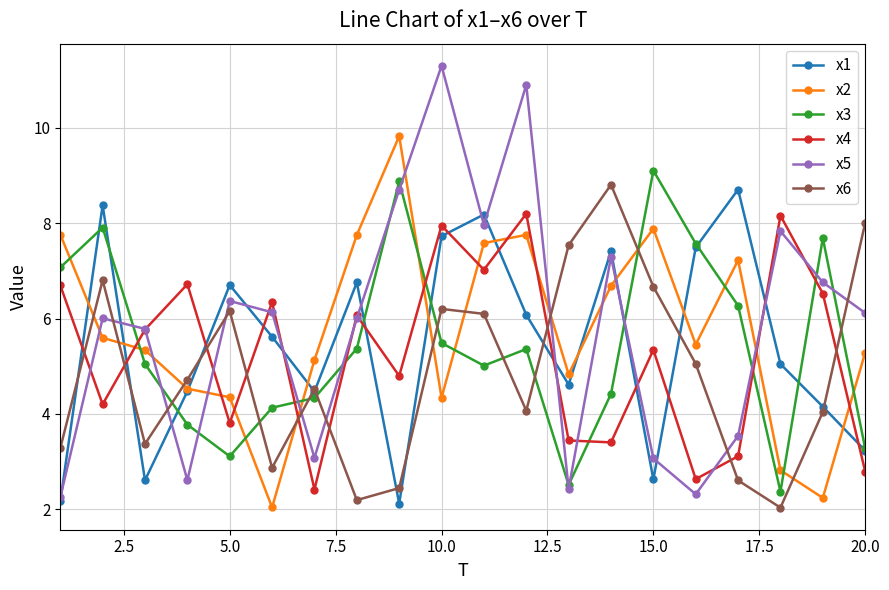

What is the minimum value for x6?

2.0